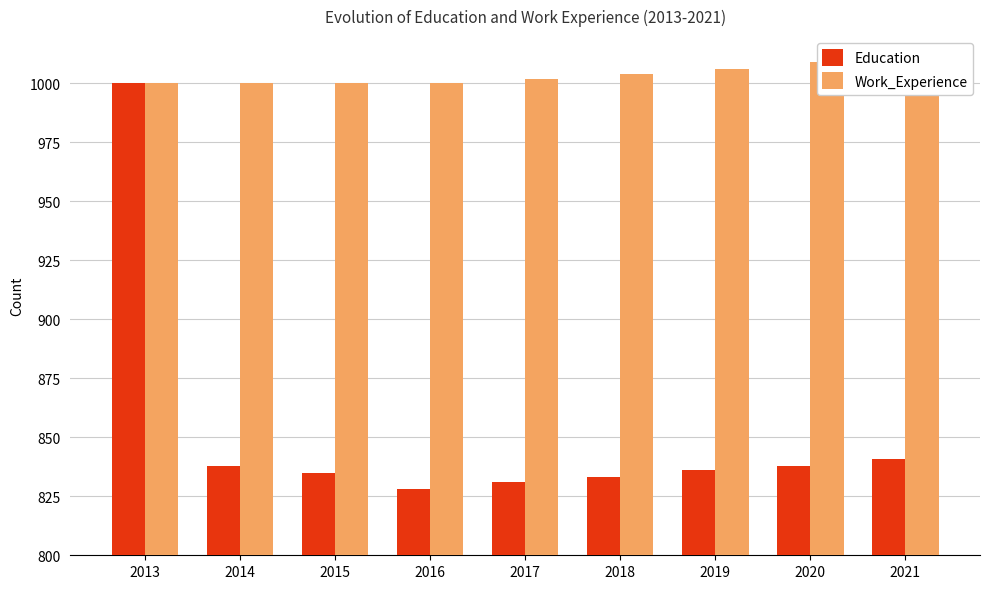

Are the bars horizontal?

No